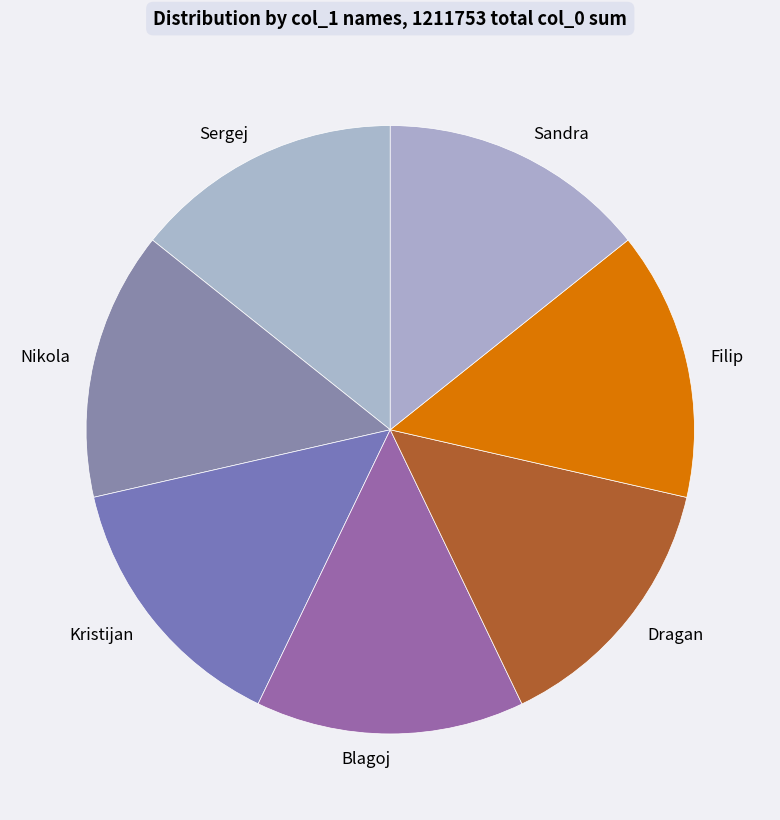

Do Kristijan and Blagoj together represent more than half of the pie?

No